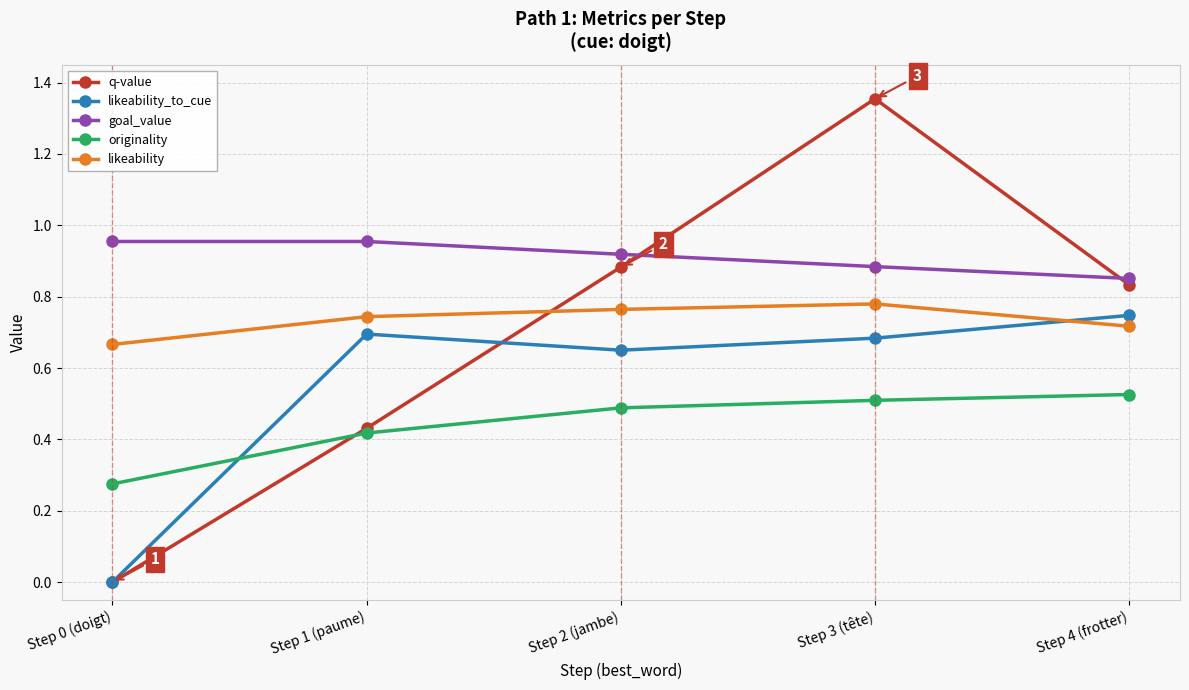

Does the chart have visible grid lines?

Yes